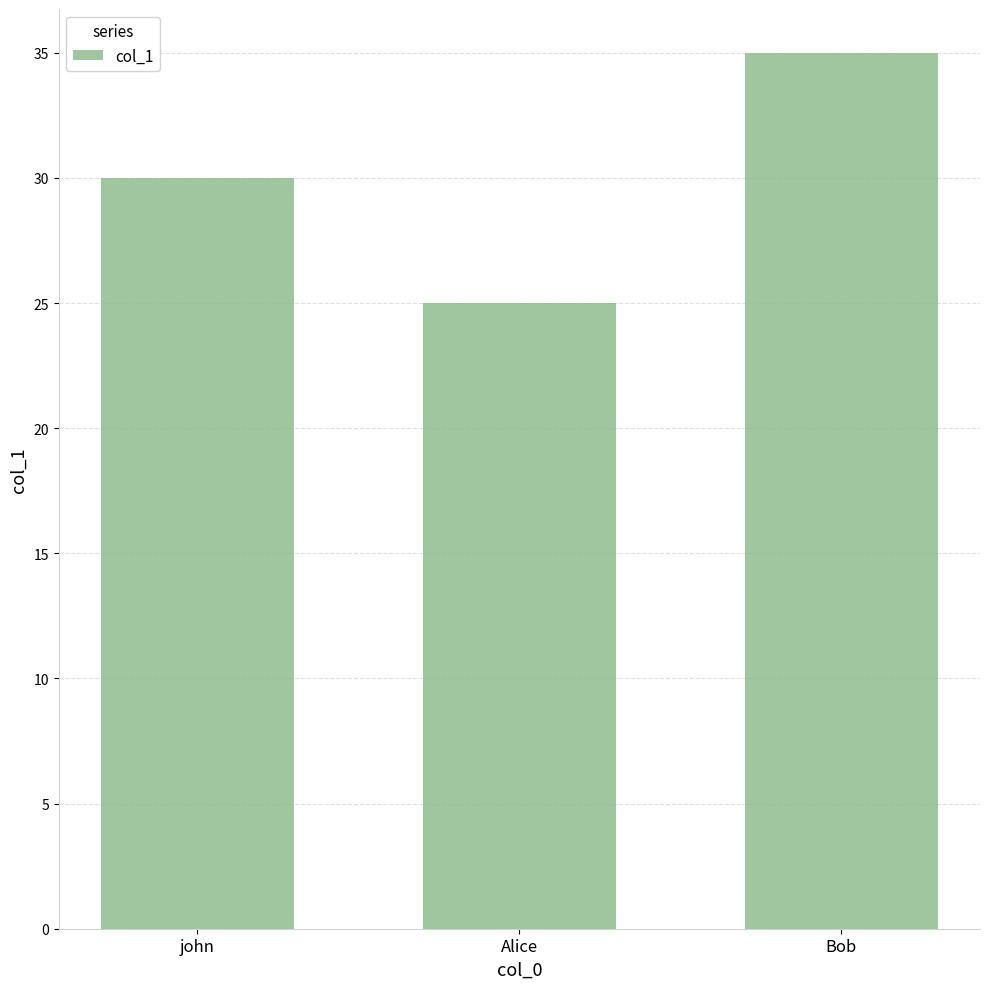

Which category has the highest value across all series?

Bob